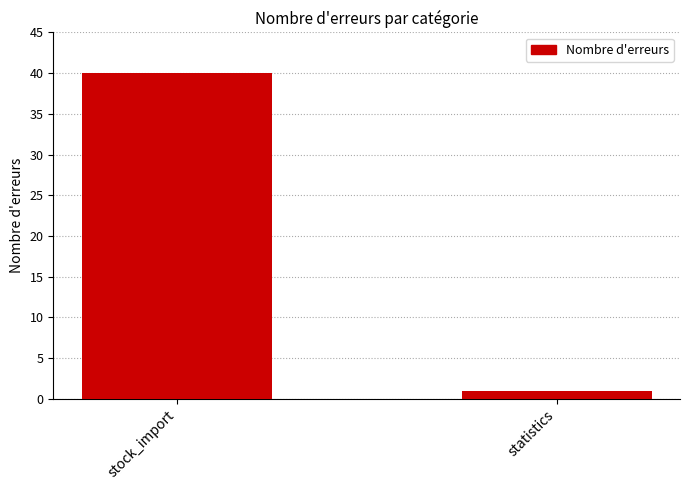

List the labels in order of value, smallest first.

statistics, stock_import